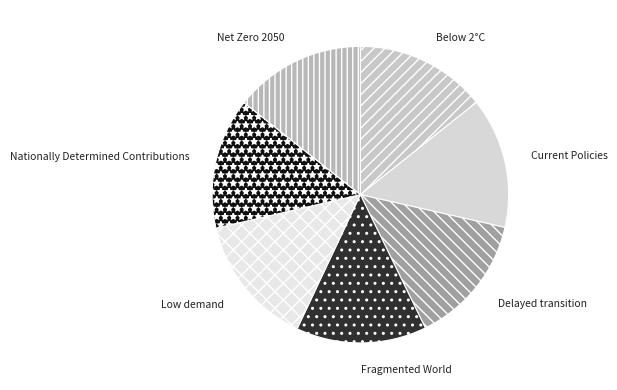

Is it true that Low demand is 14% of the pie?

True